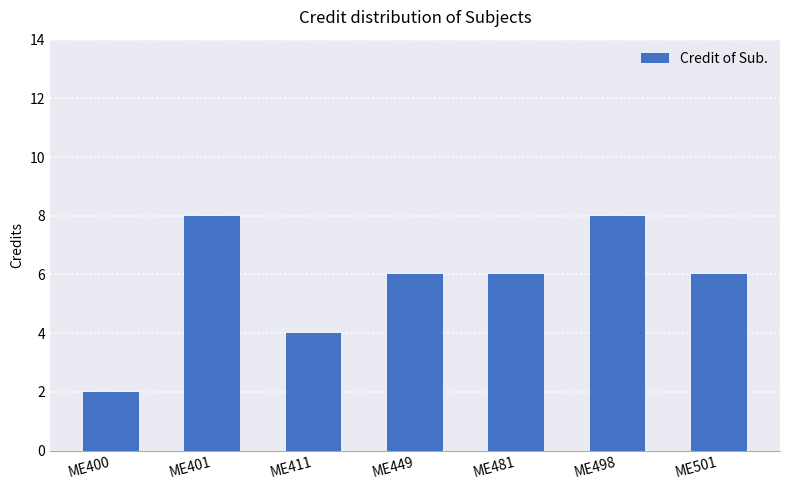

True or false: the data shows 3 at ME481.

False